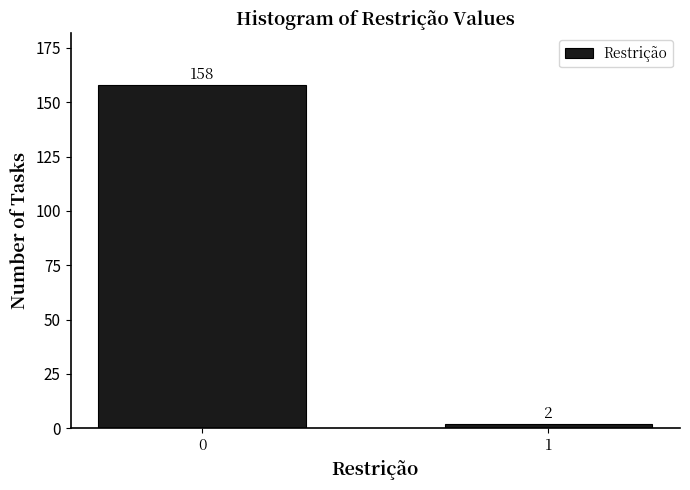

Reading left to right, list all the values displayed in this chart.

0=158	1=2